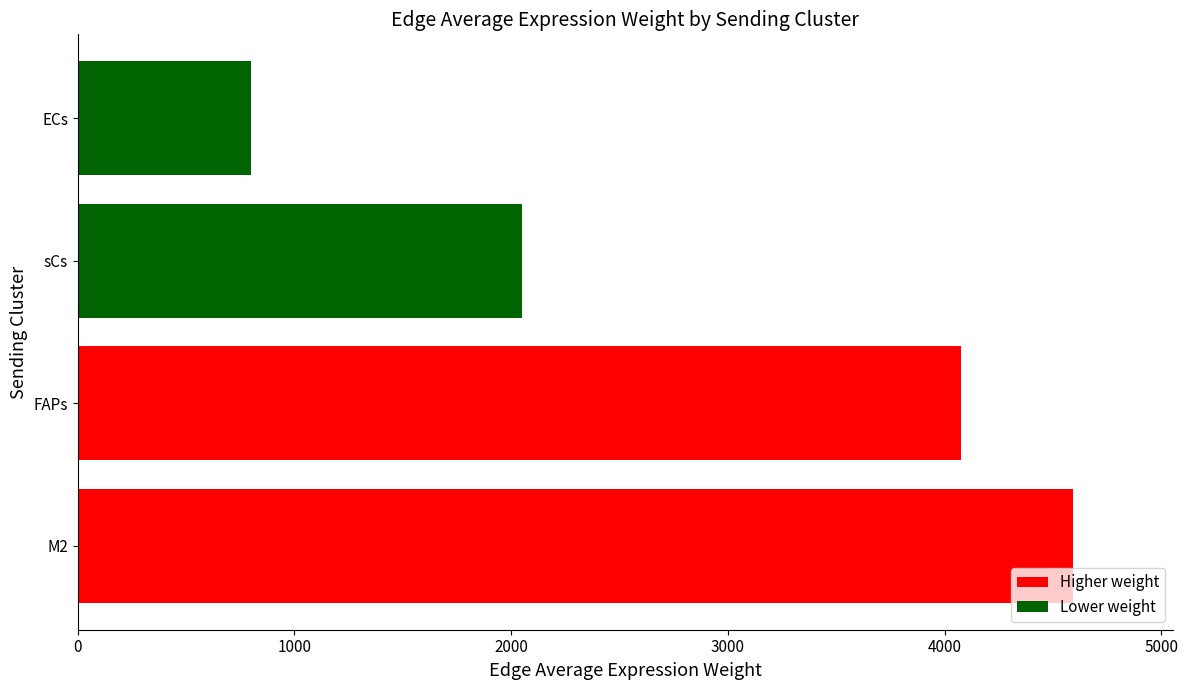

The value at ECs is 188.0. True or false?

False